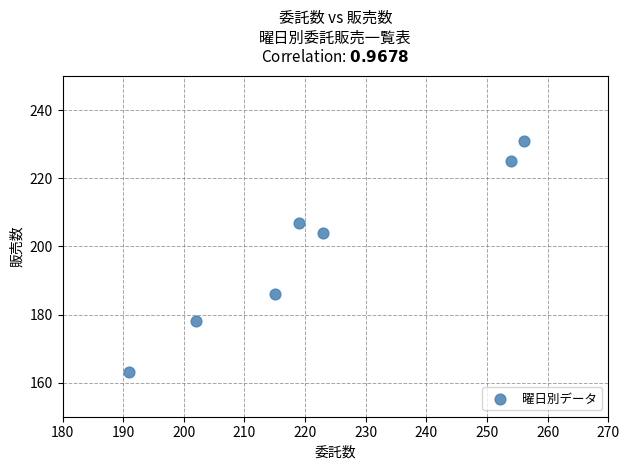

What is the range of X values (max minus min)?

65